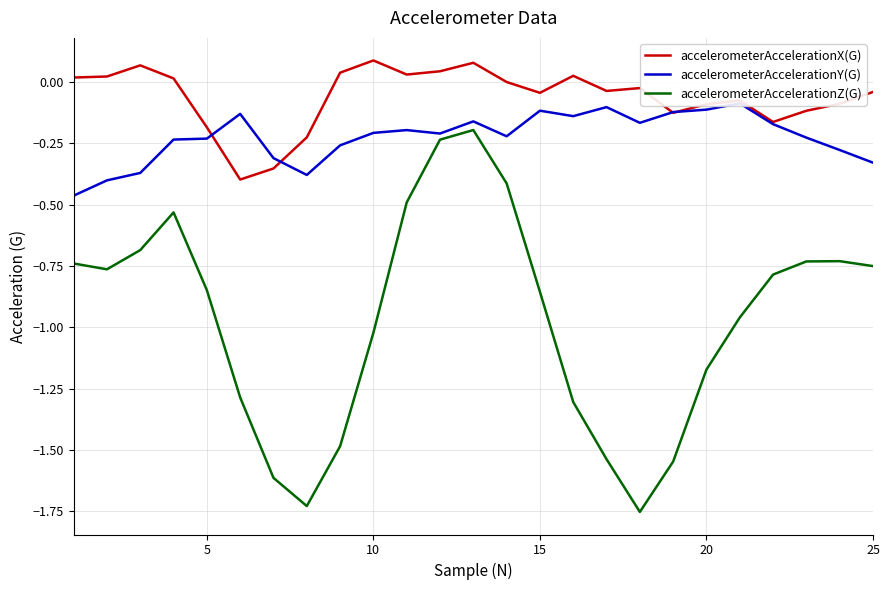

True or false: accelerometerAccelerationX(G) and accelerometerAccelerationZ(G) intersect in this chart.

False